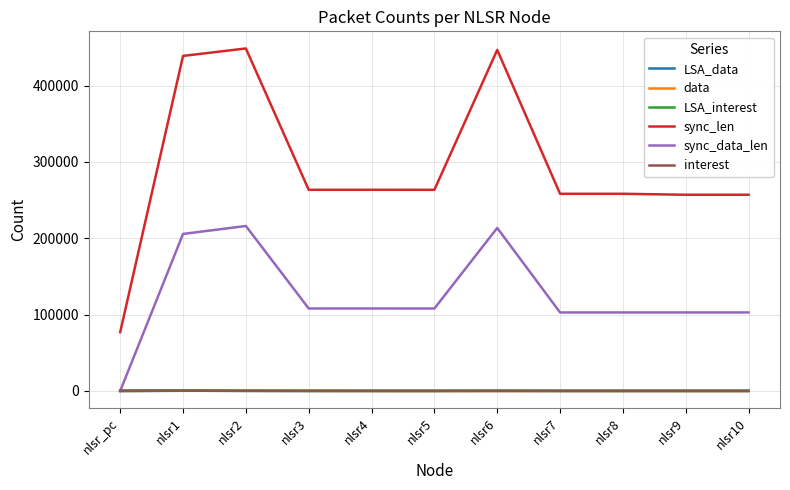

How many lines are shown in the chart?

6